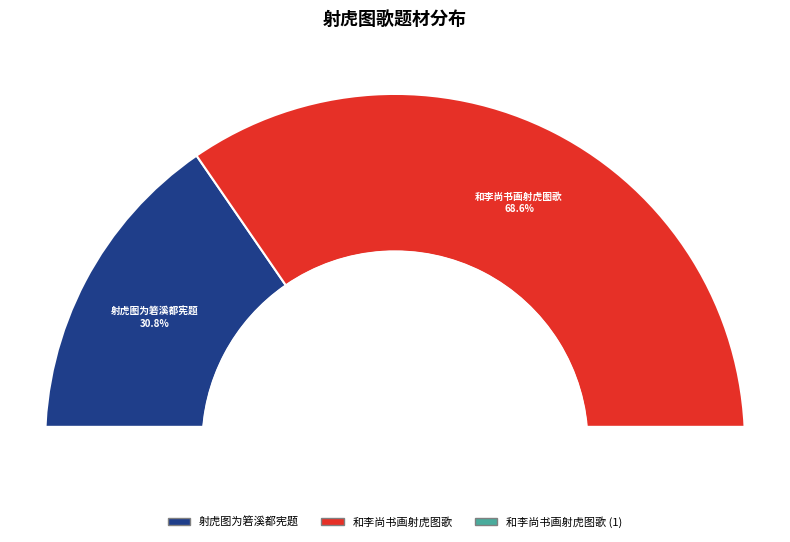

Which slice represents more than half of the pie?

和李尚书画射虎图歌